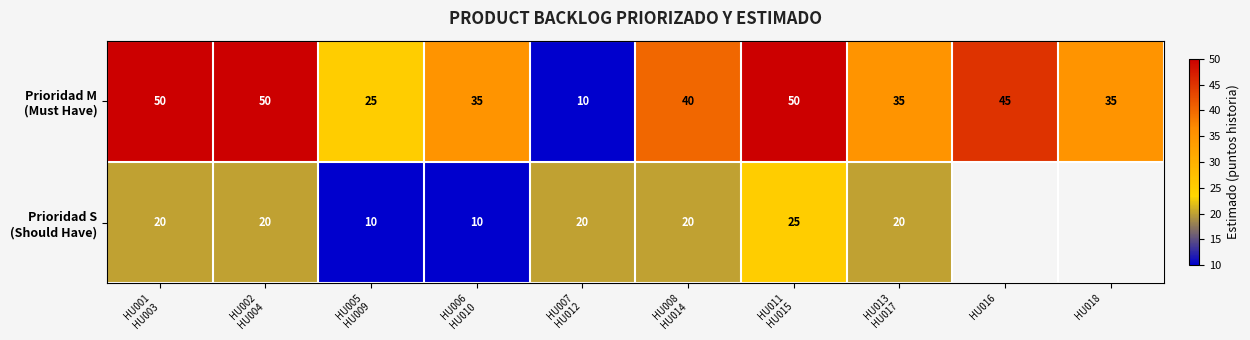

Between HU002
HU004 and HU013
HU017, which is larger?

HU002
HU004